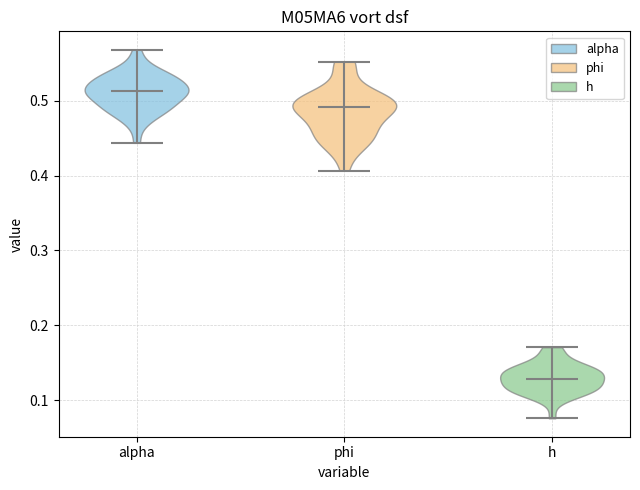

Reading left to right, read every violin against the y-axis: where its median line is, and the lowest and highest points it reaches. The values are not printed on the chart, so give them approximately, as read against the axis.

alpha: median line 0.51, lowest point 0.44, highest point 0.57
phi: median line 0.49, lowest point 0.41, highest point 0.55
h: median line 0.13, lowest point 0.08, highest point 0.17